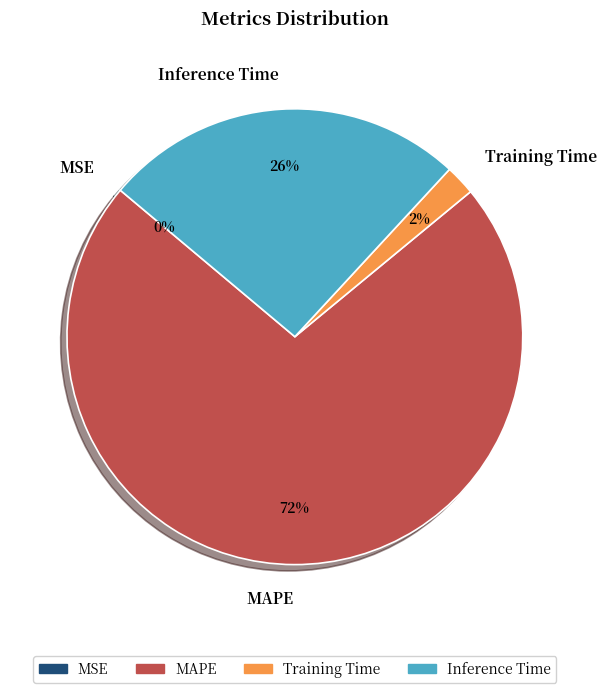

Is there any slice that represents more than half of the pie?

Yes